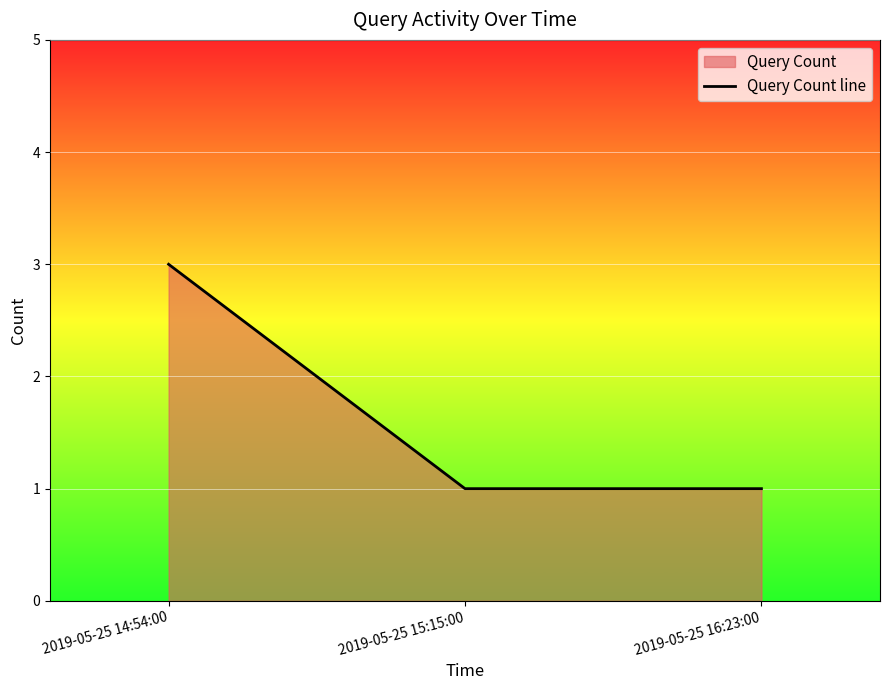

Count the values in the range 1 to 3.

3